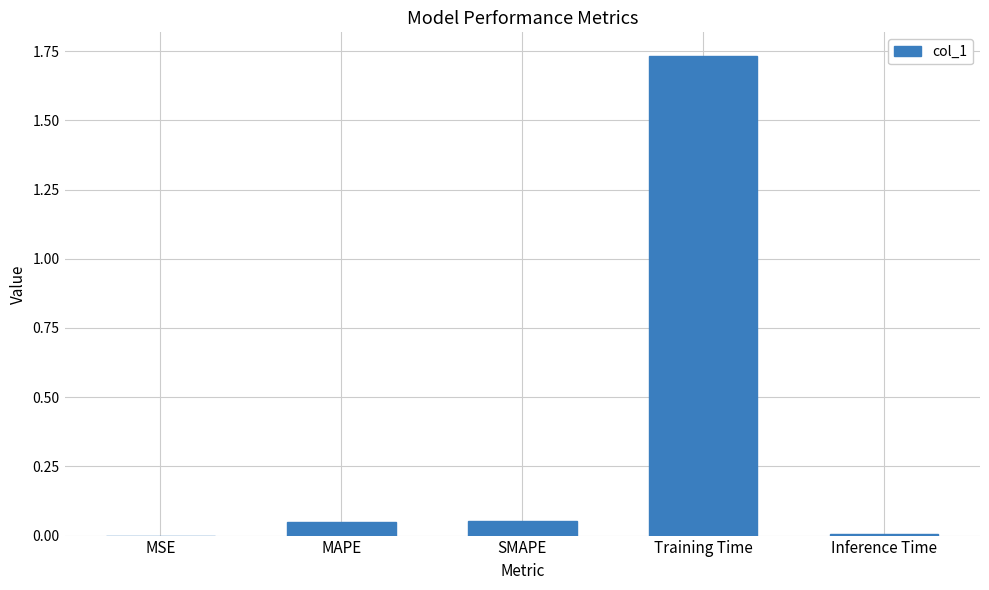

What is the sum of all values?

1.8